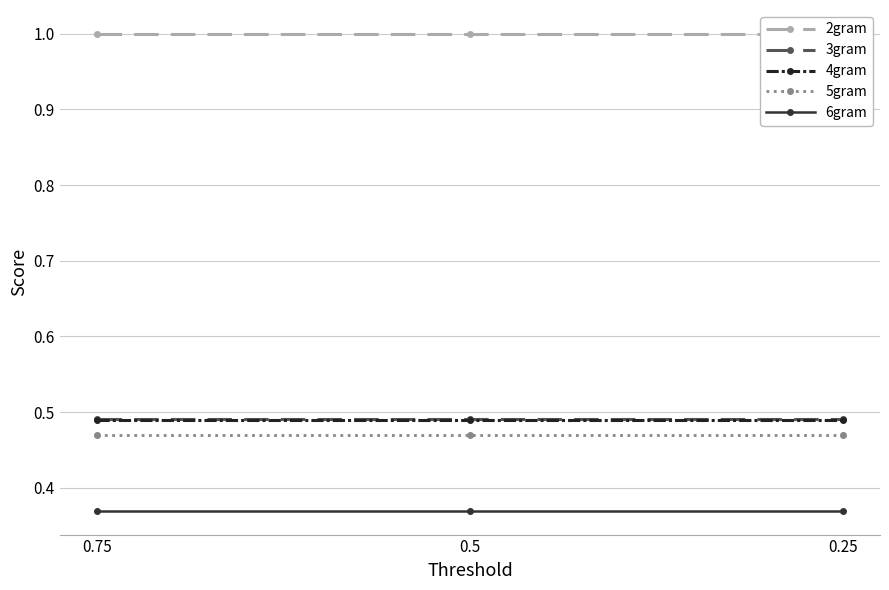

Which series has the largest total across all categories?

2gram